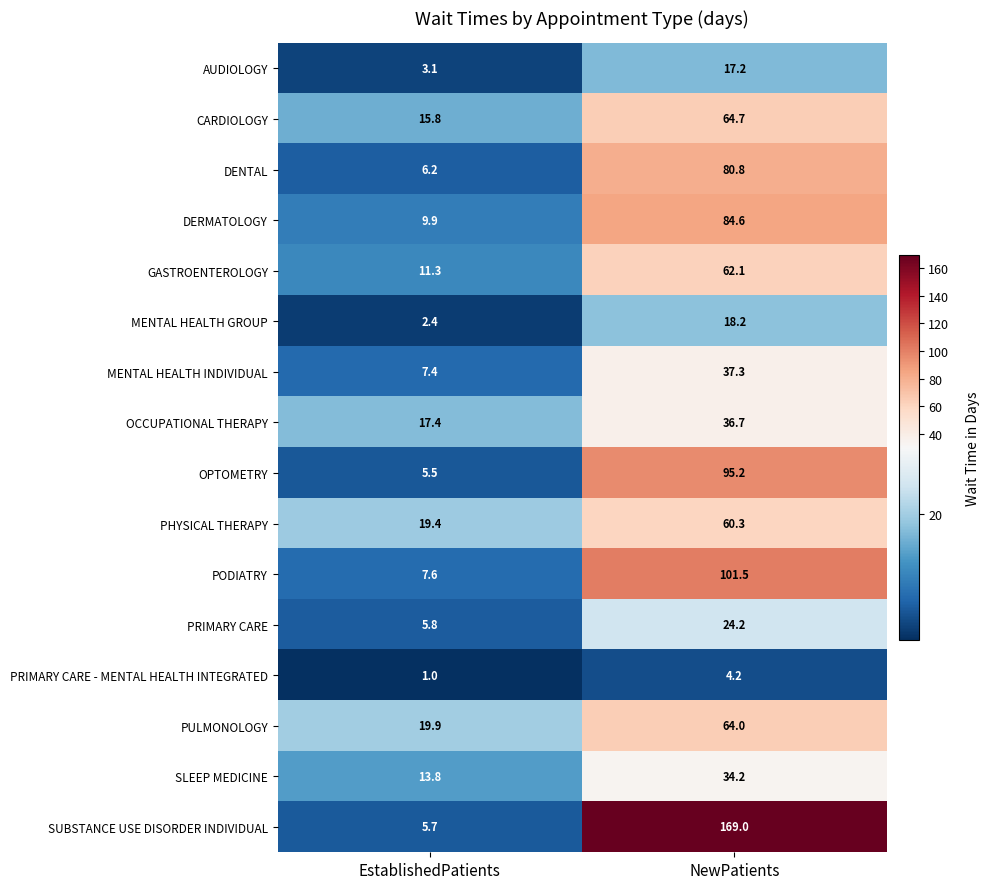

What is the average value of the SLEEP MEDICINE series?

24.0